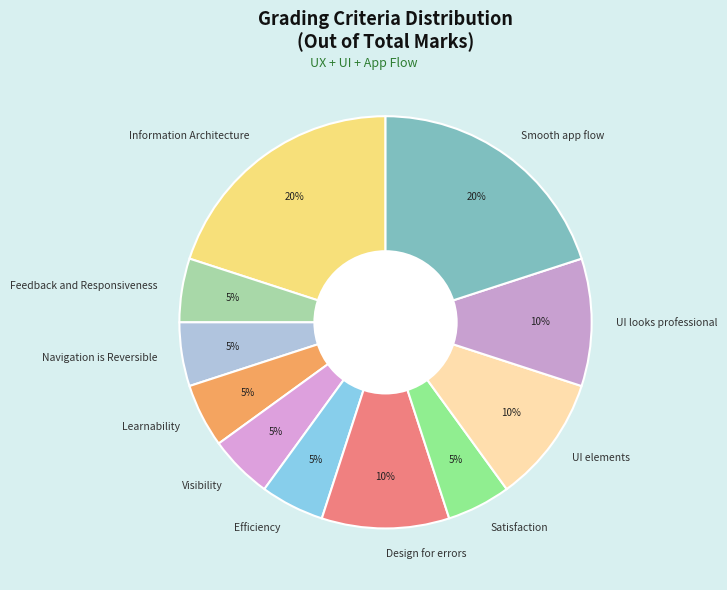

True or false: Efficiency accounts for 5% of the total.

True